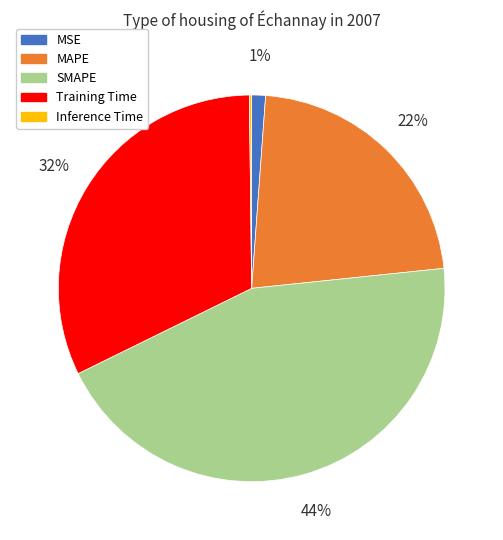

Is there any slice that represents more than half of the pie?

No